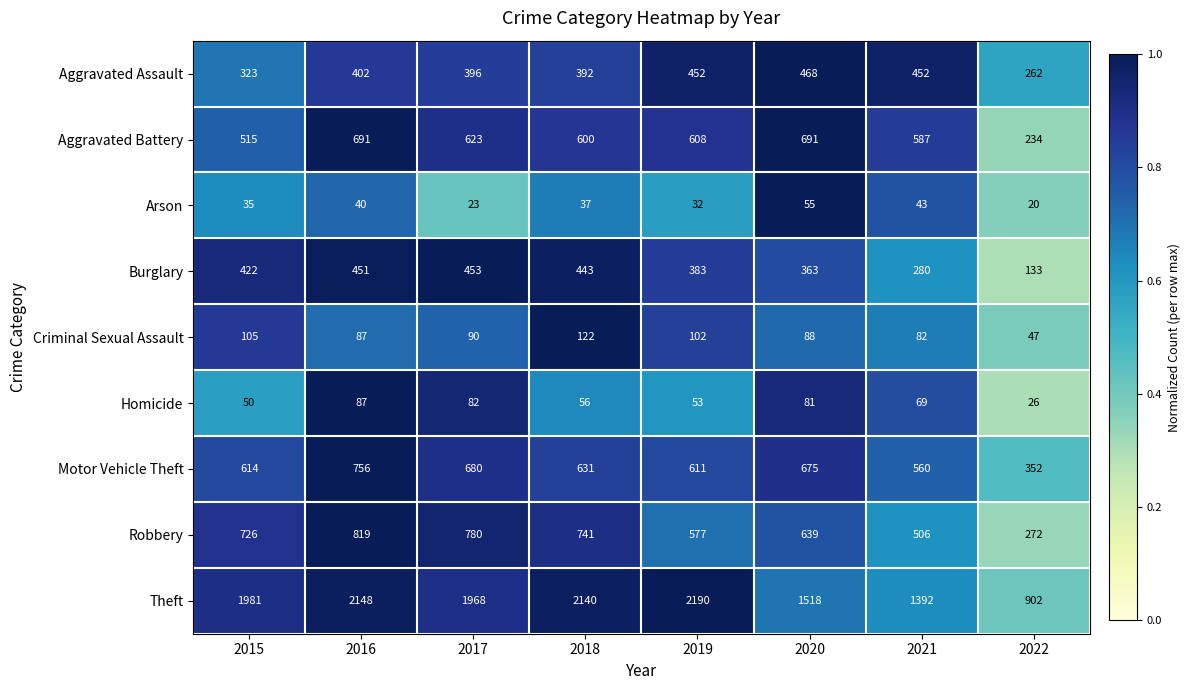

What is the greatest value displayed?

2190